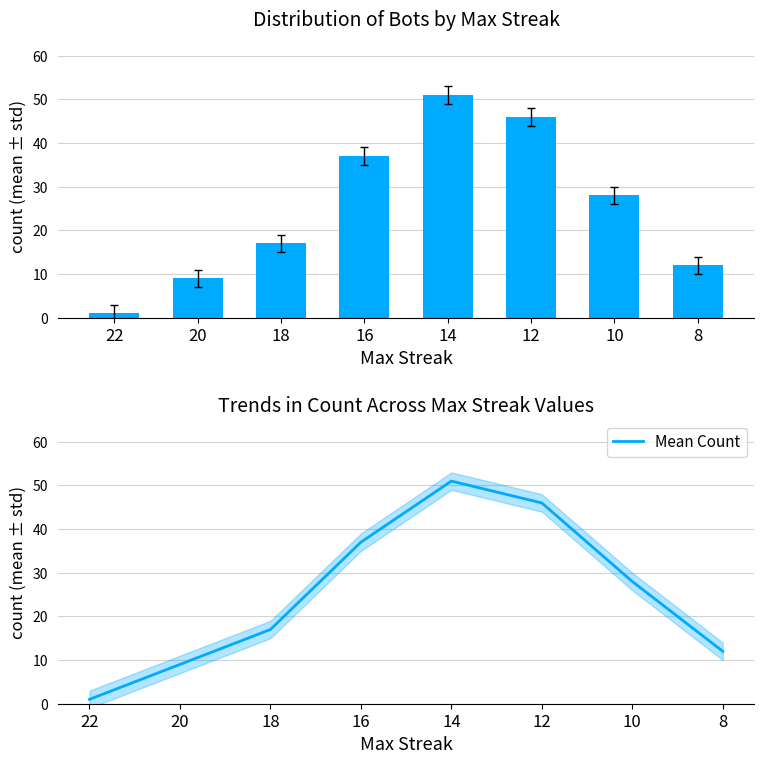

Rank the series at 16 from highest to lowest value.

Count of Bots, Mean Count